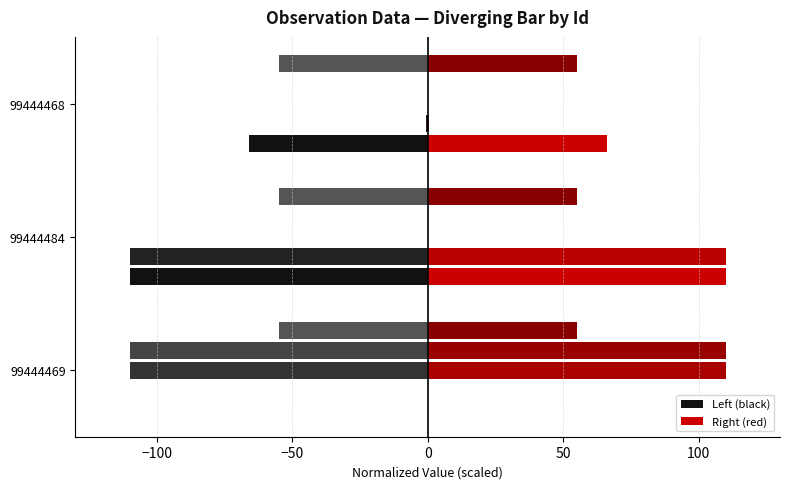

Does the chart contain any negative values?

Yes